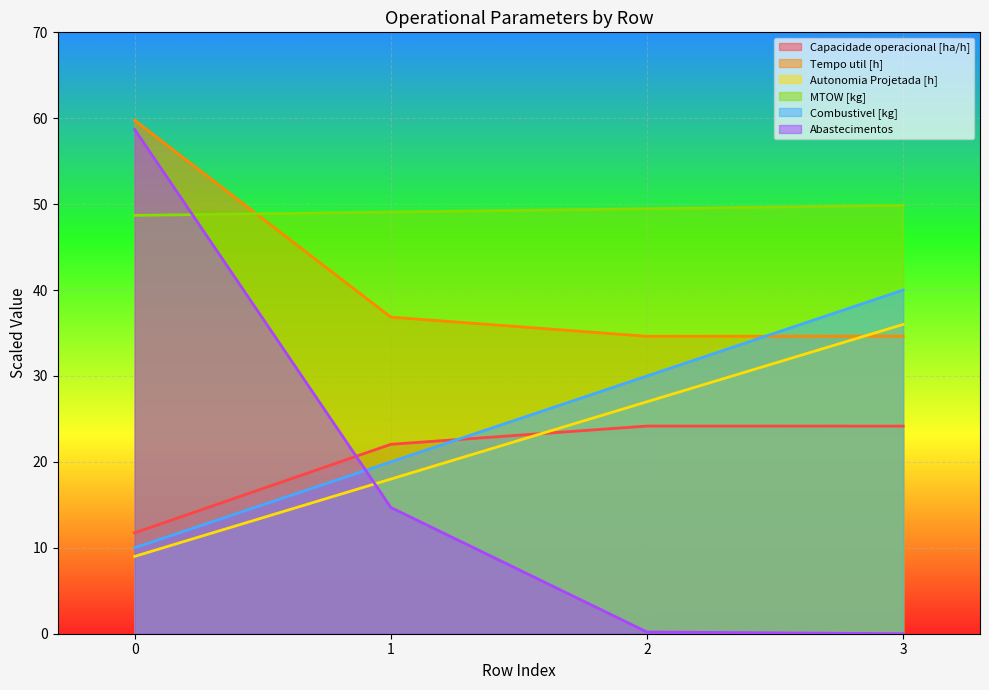

Rank the series at 0 from highest to lowest value.

Tempo util [h], Abastecimentos, MTOW [kg], Capacidade operacional [ha/h], Combustivel [kg], Autonomia Projetada [h]